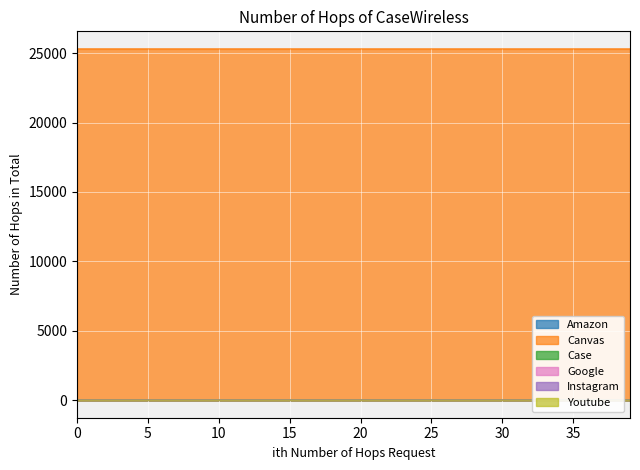

True or false: Amazon has a value of 0.0 at 0.

True